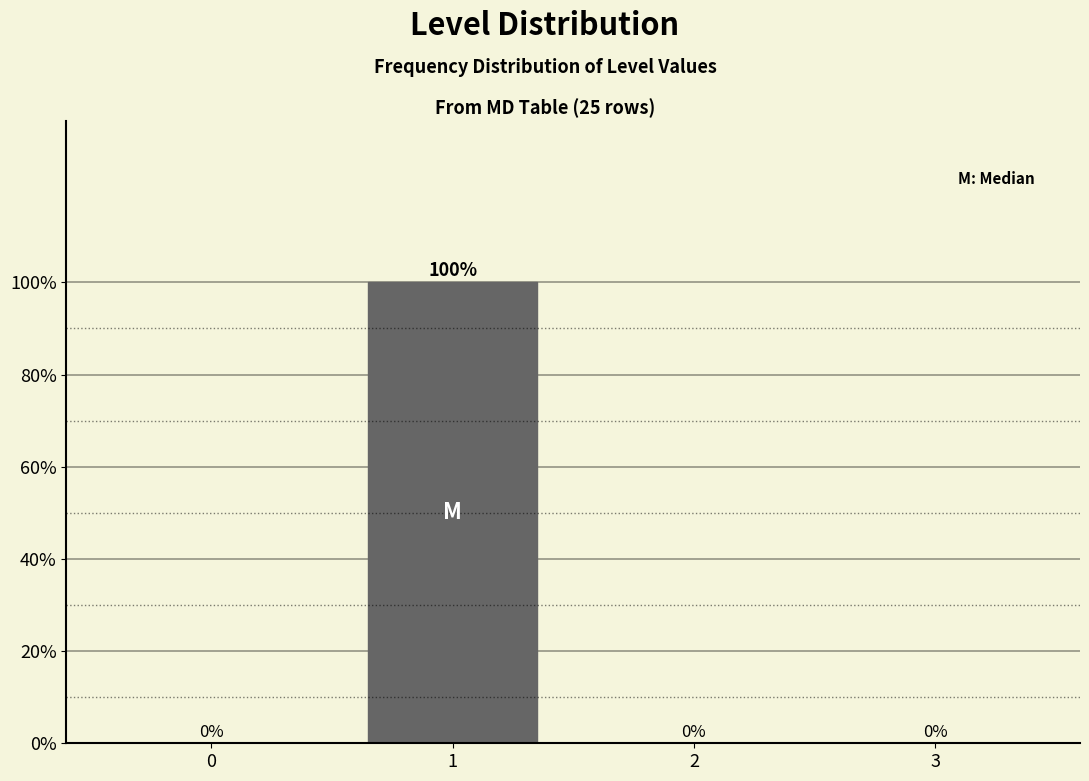

Reading left to right, list all the values displayed in this chart.

0=0	1=100	2=0	3=0